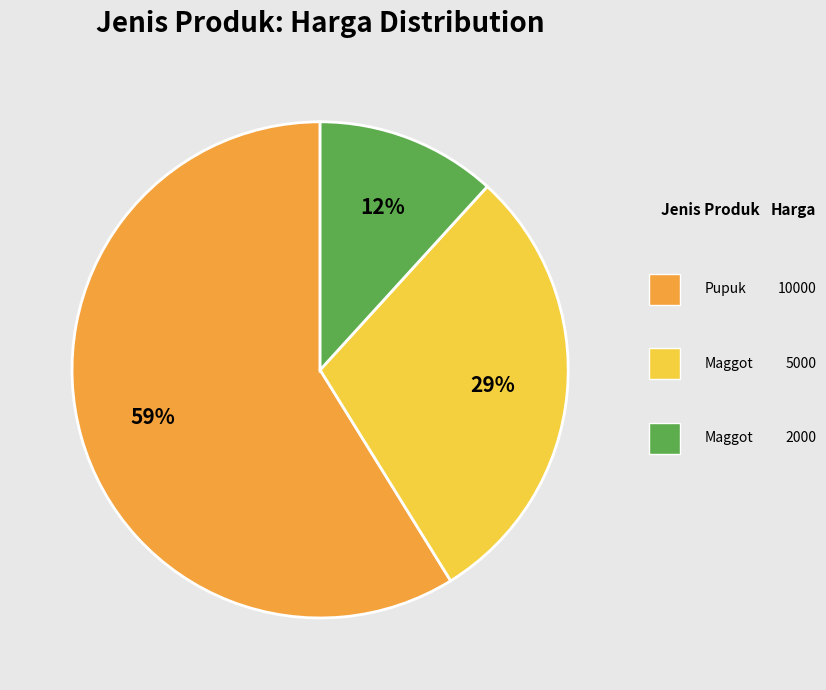

How many segments does this pie chart have?

3